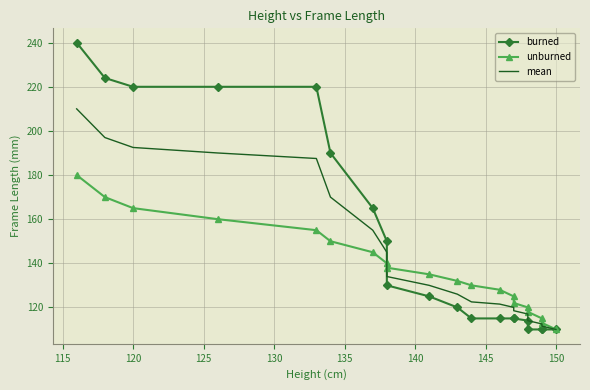

What are all the series names shown in the legend?

burned, unburned, mean